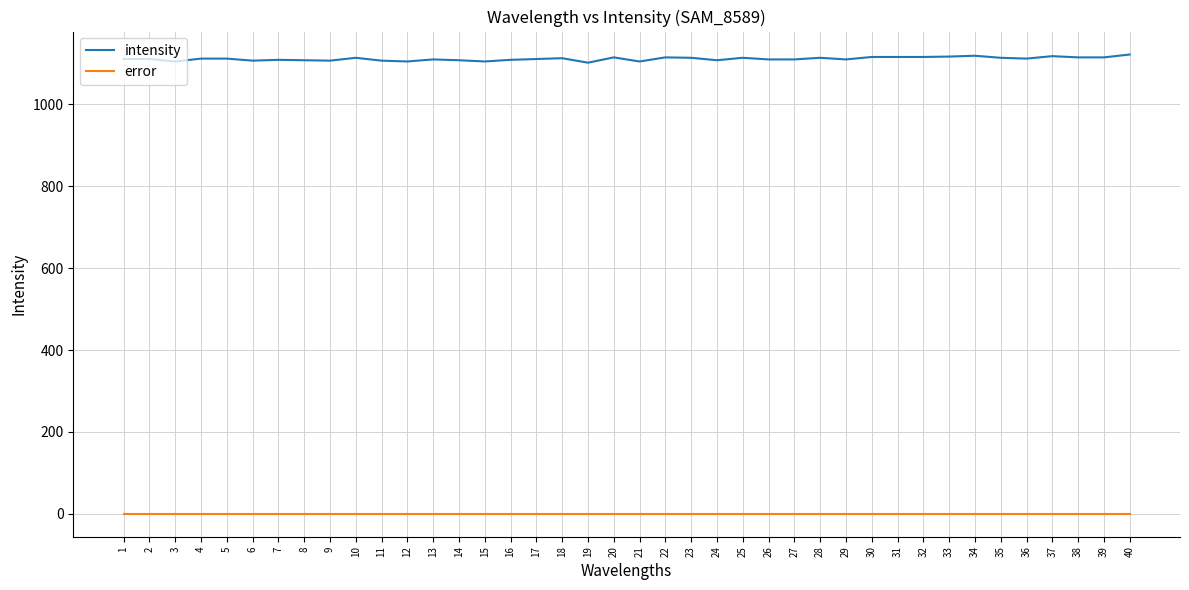

What is the spread (max minus min) of values at 15?

1105